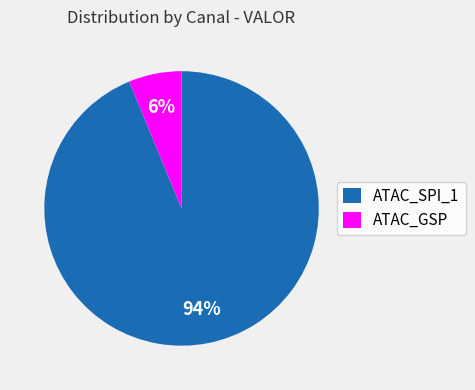

Is it true that ATAC_GSP is 6% of the pie?

True